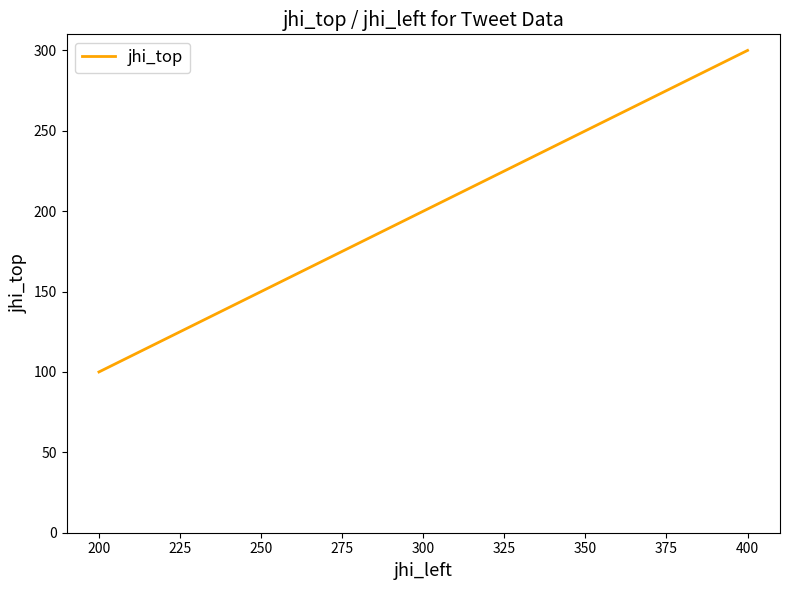

Reading left to right, extract all data points from this chart.

100	200	300